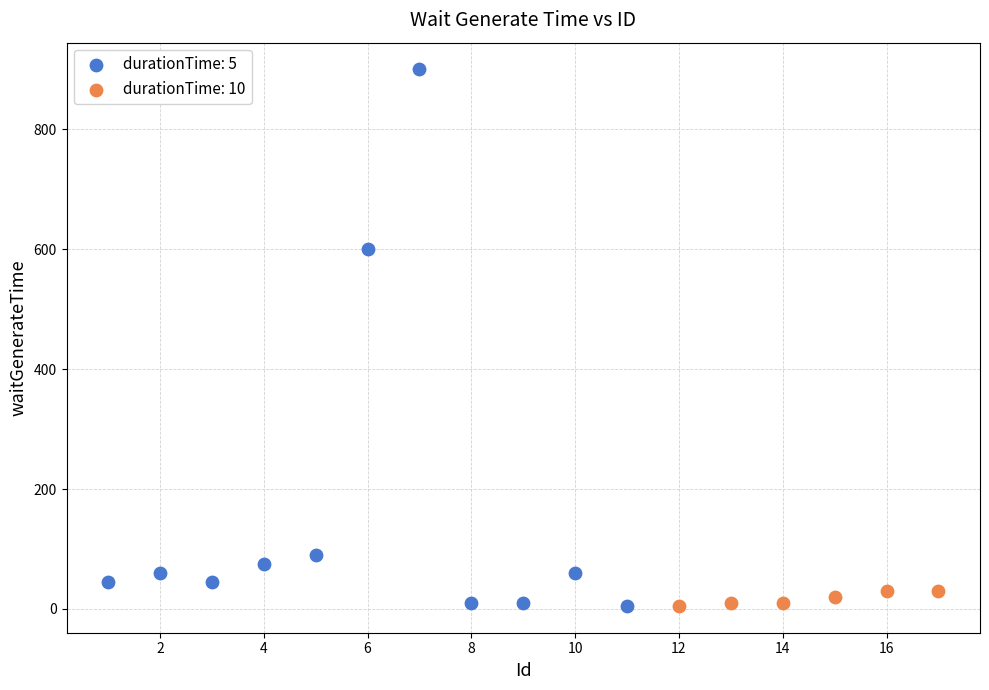

Which series has the widest spread of Y values?

durationTime: 5